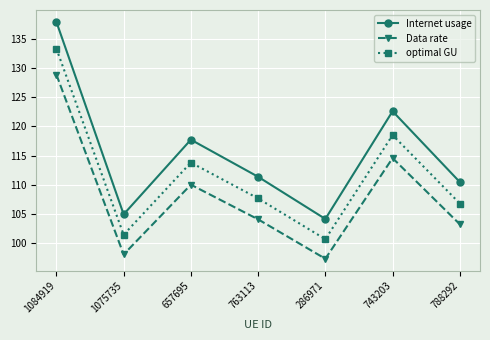

At how many categories does at least one series exceed 115?

3